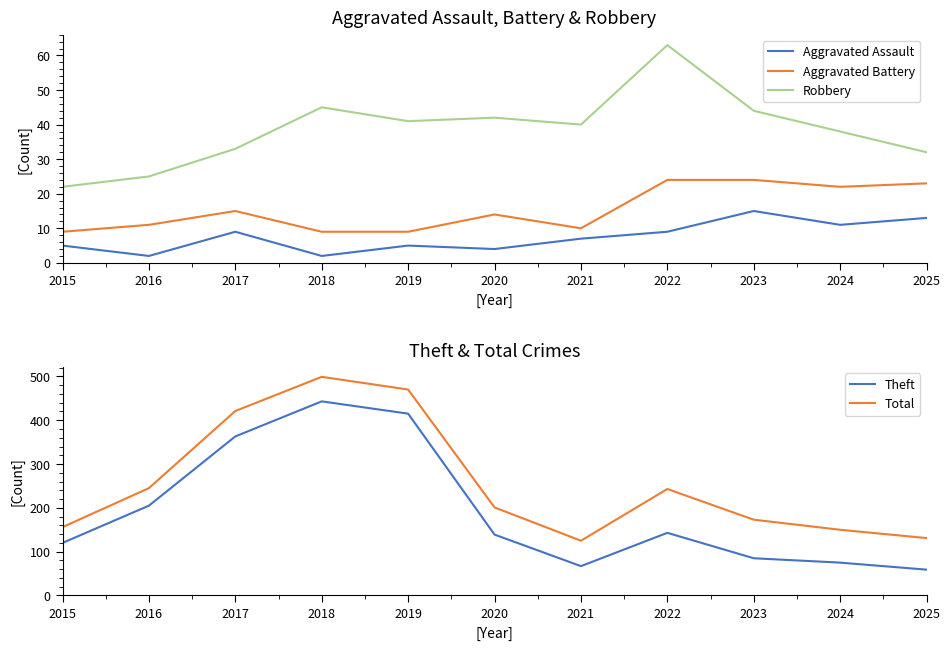

What is the difference between the maximum and second lowest values in the Theft series?

376